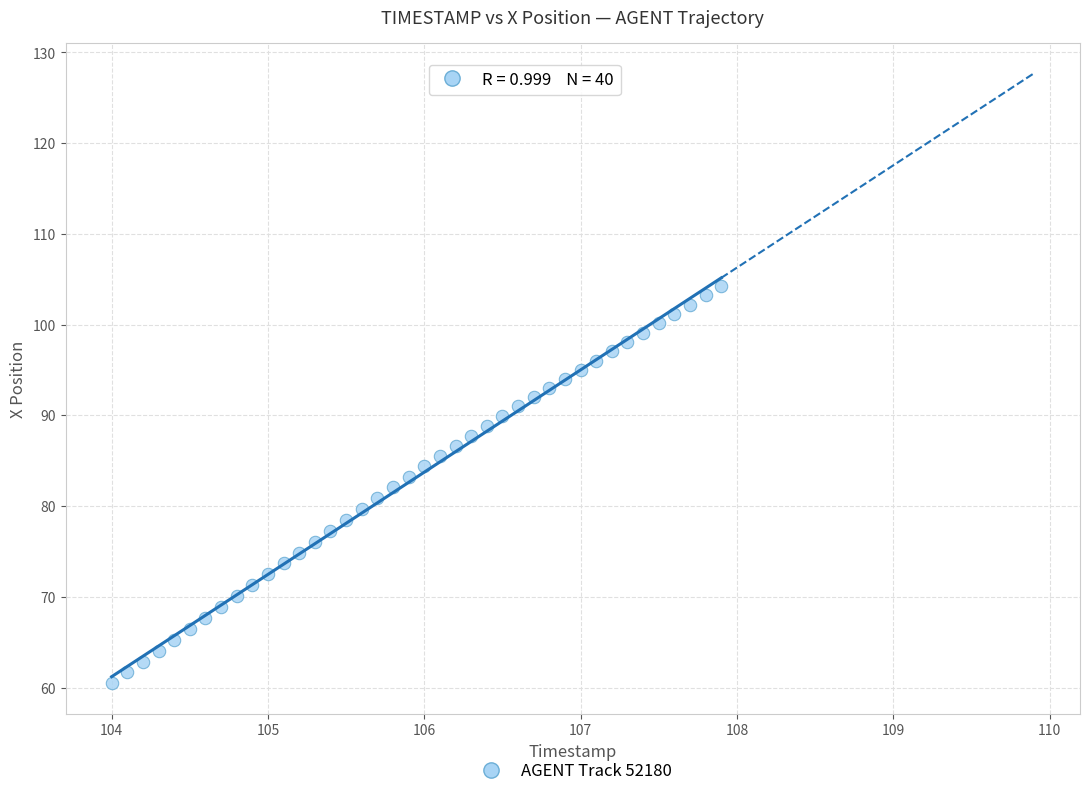

What is the range of Y values (max minus min)?

43.8